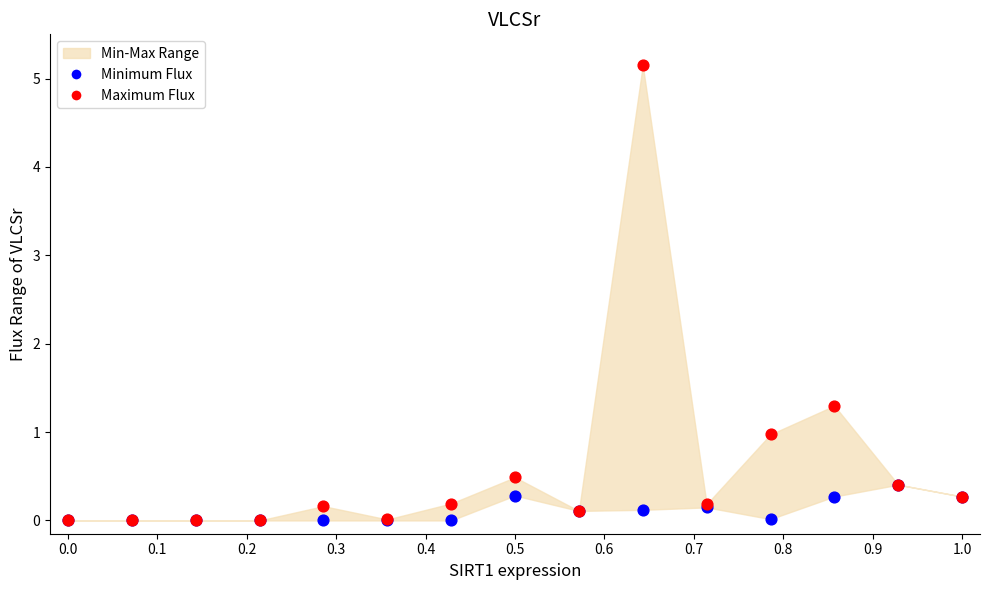

Which series contains the highest Y value?

Maximum Flux